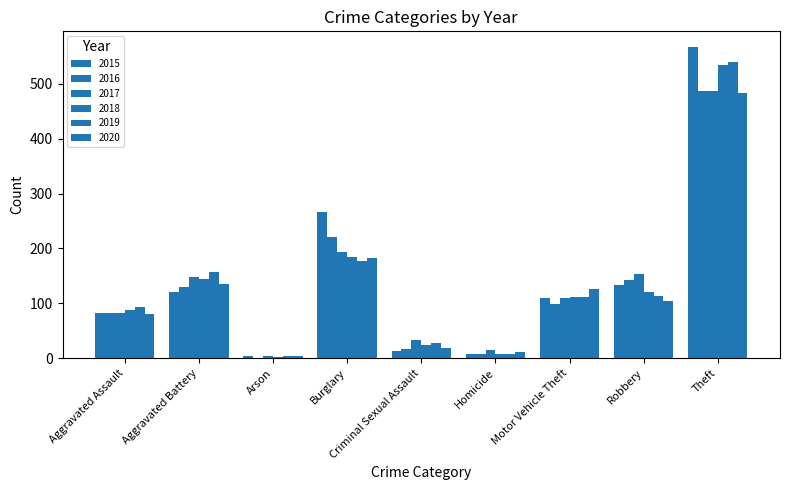

At which category is the sum across all series the highest?

Theft